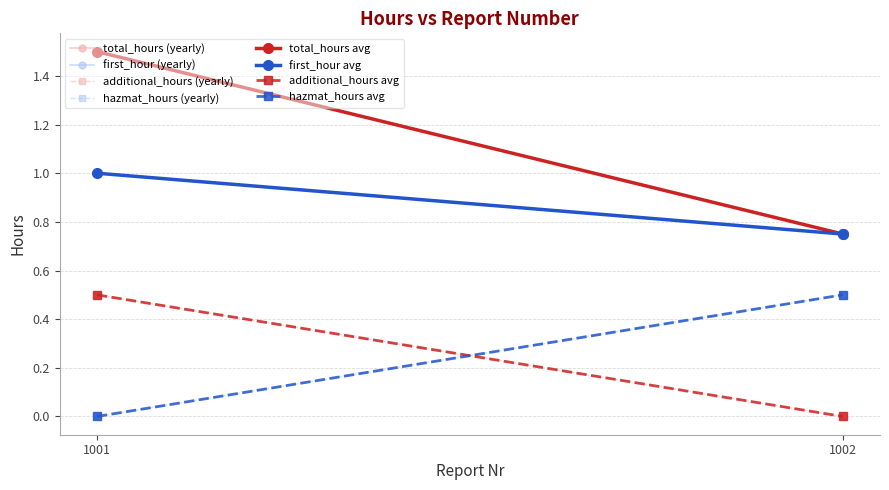

How many values in the hazmat_hours series exceed 0?

1